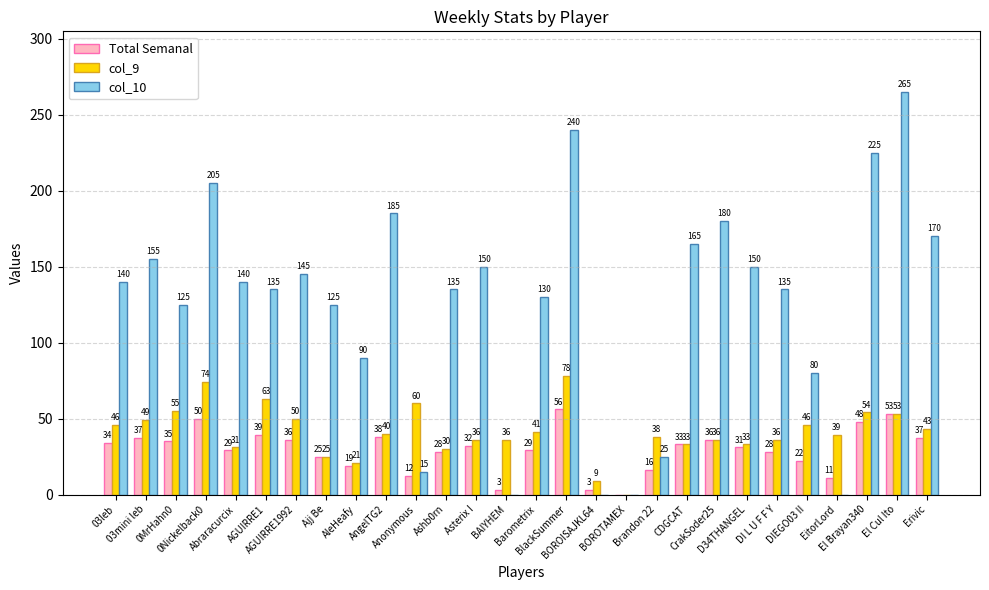

The value of Total Semanal at Asterix I is 9. True or false?

False